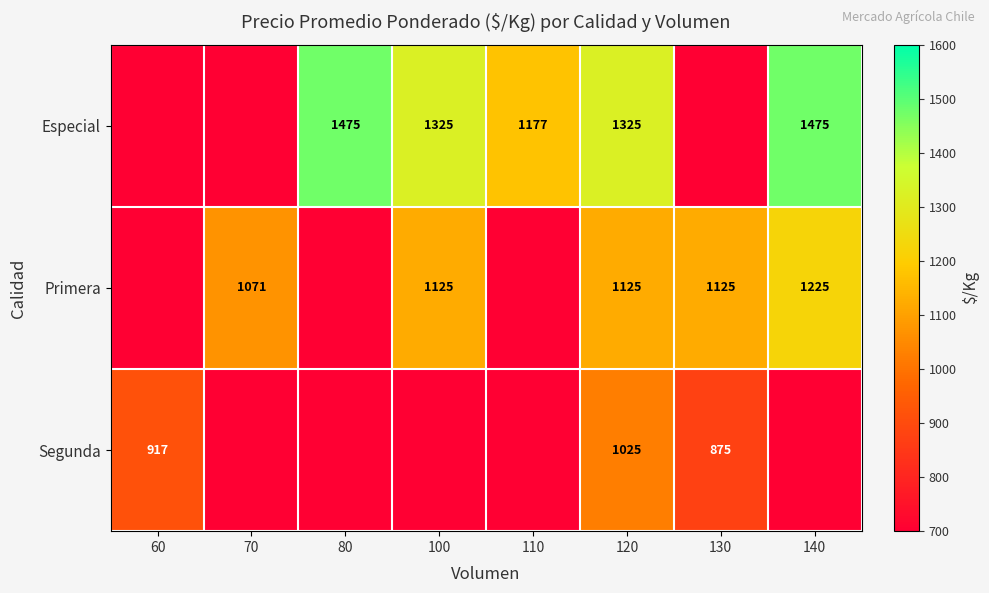

What is the spread (max minus min) of values at 120?

300